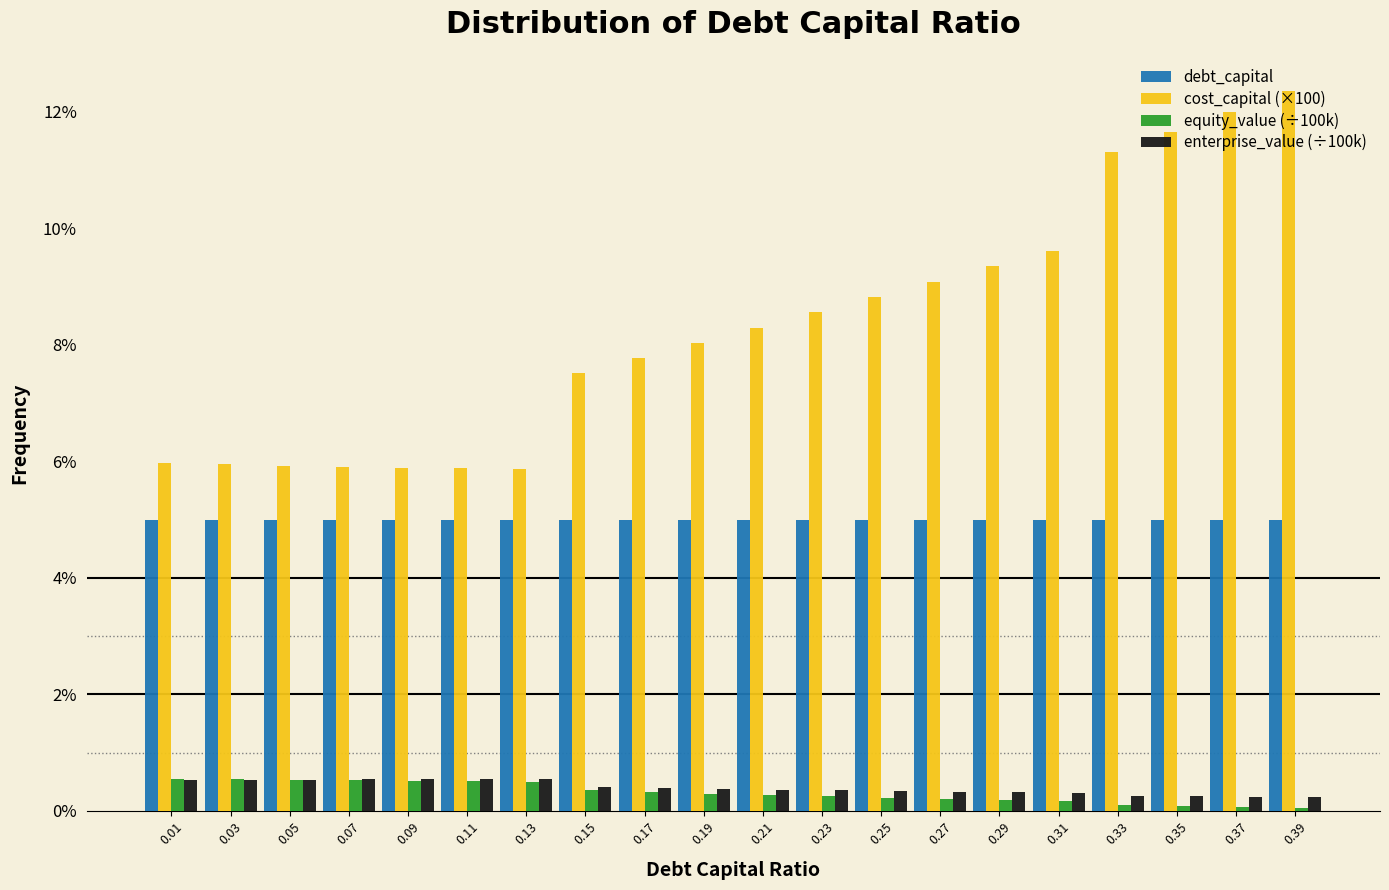

Reading left to right, transcribe this chart: for each range on the x-axis, give the height of each series' bar. The values are not printed on the chart, so give them approximately, as read against the axis.

0.00 to 0.02: debt_capital=5.0	cost_capital (×100)=6.0	equity_value (÷100k)=0.6	enterprise_value (÷100k)=0.6
0.02 to 0.04: debt_capital=5.0	cost_capital (×100)=6.0	equity_value (÷100k)=0.6	enterprise_value (÷100k)=0.6
0.04 to 0.06: debt_capital=5.0	cost_capital (×100)=6.0	equity_value (÷100k)=0.6	enterprise_value (÷100k)=0.6
0.06 to 0.08: debt_capital=5.0	cost_capital (×100)=6.0	equity_value (÷100k)=0.6	enterprise_value (÷100k)=0.6
0.08 to 0.10: debt_capital=5.0	cost_capital (×100)=5.8	equity_value (÷100k)=0.6	enterprise_value (÷100k)=0.6
0.10 to 0.12: debt_capital=5.0	cost_capital (×100)=5.8	equity_value (÷100k)=0.6	enterprise_value (÷100k)=0.6
0.12 to 0.14: debt_capital=5.0	cost_capital (×100)=5.8	equity_value (÷100k)=0.4	enterprise_value (÷100k)=0.6
0.14 to 0.16: debt_capital=5.0	cost_capital (×100)=7.6	equity_value (÷100k)=0.4	enterprise_value (÷100k)=0.4
0.16 to 0.18: debt_capital=5.0	cost_capital (×100)=7.8	equity_value (÷100k)=0.4	enterprise_value (÷100k)=0.4
0.18 to 0.20: debt_capital=5.0	cost_capital (×100)=8.0	equity_value (÷100k)=0.2	enterprise_value (÷100k)=0.4
0.20 to 0.22: debt_capital=5.0	cost_capital (×100)=8.2	equity_value (÷100k)=0.2	enterprise_value (÷100k)=0.4
0.22 to 0.24: debt_capital=5.0	cost_capital (×100)=8.6	equity_value (÷100k)=0.2	enterprise_value (÷100k)=0.4
0.24 to 0.26: debt_capital=5.0	cost_capital (×100)=8.8	equity_value (÷100k)=0.2	enterprise_value (÷100k)=0.4
0.26 to 0.28: debt_capital=5.0	cost_capital (×100)=9.0	equity_value (÷100k)=0.2	enterprise_value (÷100k)=0.4
0.28 to 0.30: debt_capital=5.0	cost_capital (×100)=9.4	equity_value (÷100k)=under 0.2	enterprise_value (÷100k)=0.4
0.30 to 0.32: debt_capital=5.0	cost_capital (×100)=9.6	equity_value (÷100k)=under 0.2	enterprise_value (÷100k)=0.4
0.32 to 0.34: debt_capital=5.0	cost_capital (×100)=11.4	equity_value (÷100k)=under 0.2	enterprise_value (÷100k)=0.2
0.34 to 0.36: debt_capital=5.0	cost_capital (×100)=11.6	equity_value (÷100k)=under 0.2	enterprise_value (÷100k)=0.2
0.36 to 0.38: debt_capital=5.0	cost_capital (×100)=12.0	equity_value (÷100k)=under 0.2	enterprise_value (÷100k)=0.2
0.38 to 0.40: debt_capital=5.0	cost_capital (×100)=12.4	equity_value (÷100k)=under 0.2	enterprise_value (÷100k)=0.2